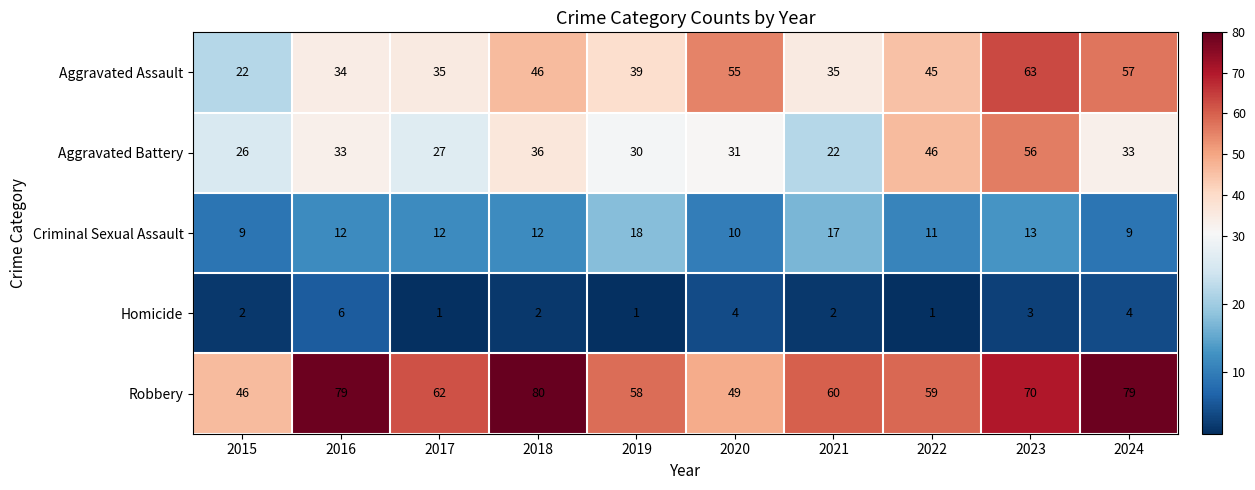

What is the spread (max minus min) of values at 2020?

51